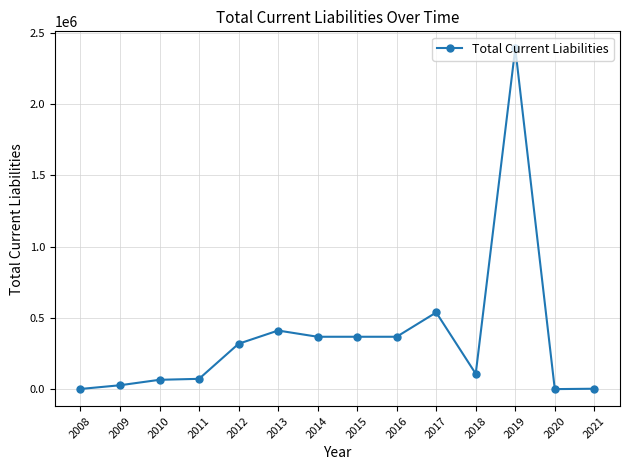

What is the change in value from 2014 to 2019?

+2019881